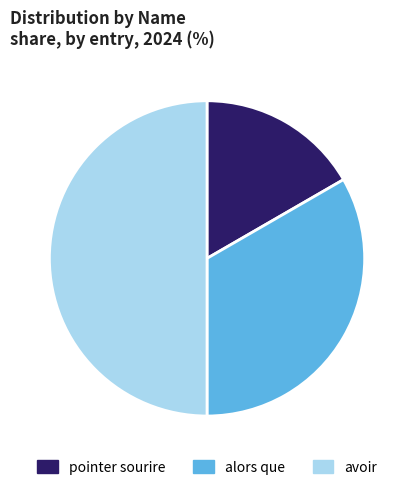

True or false: alors que accounts for 20% of the total.

False